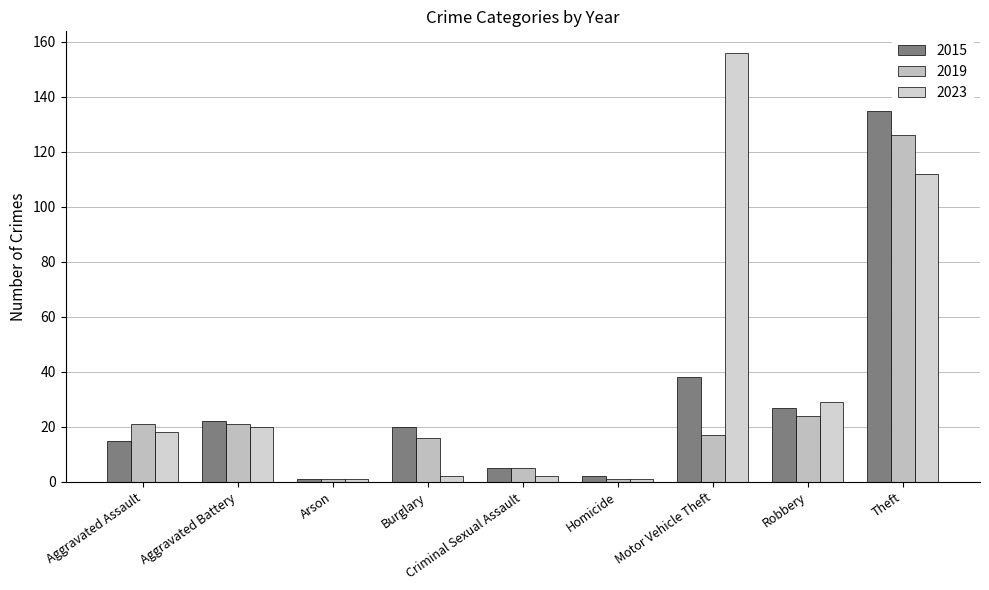

The value of 2023 at Aggravated Battery is 5. True or false?

False